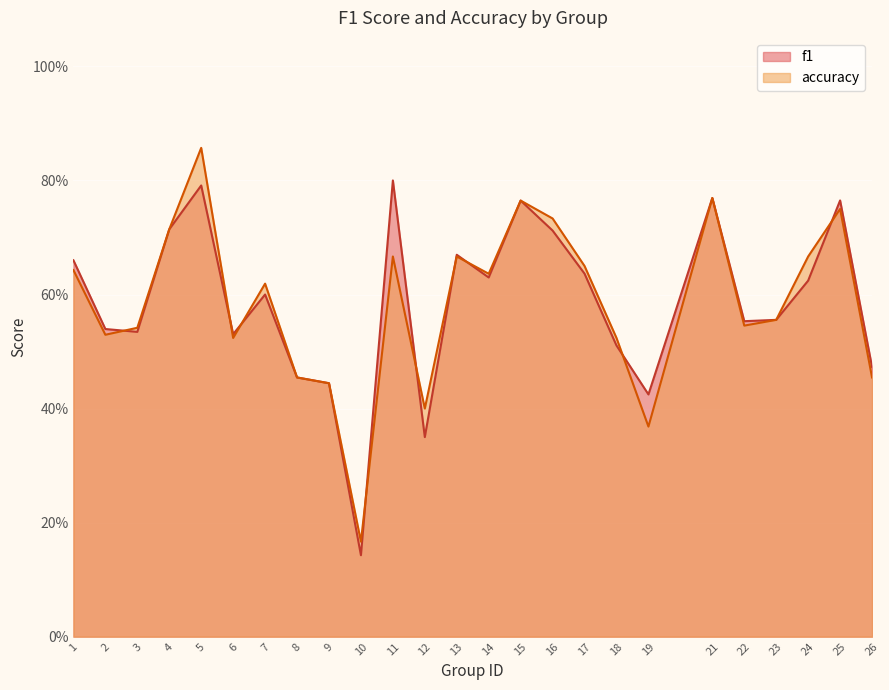

At which category does accuracy reach its first local valley?

2